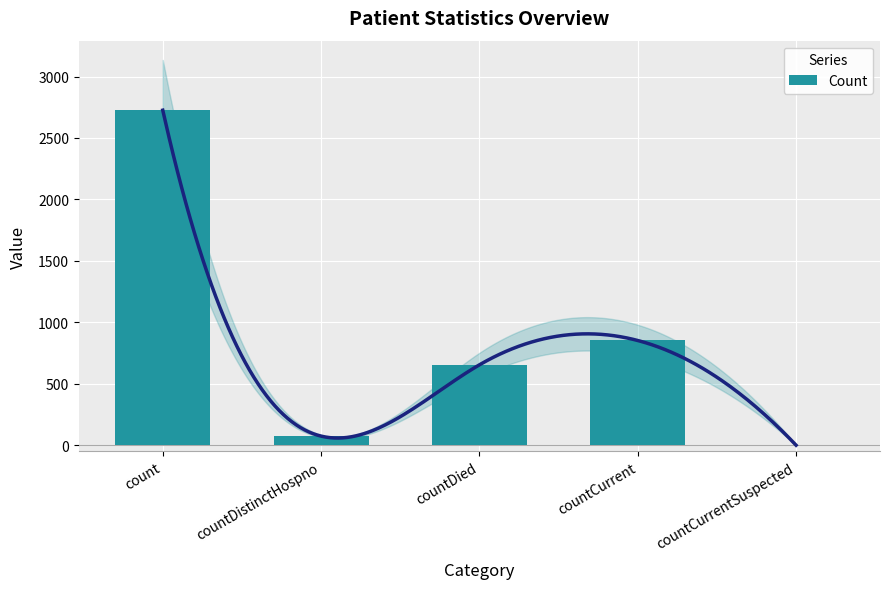

Are the bars horizontal?

No